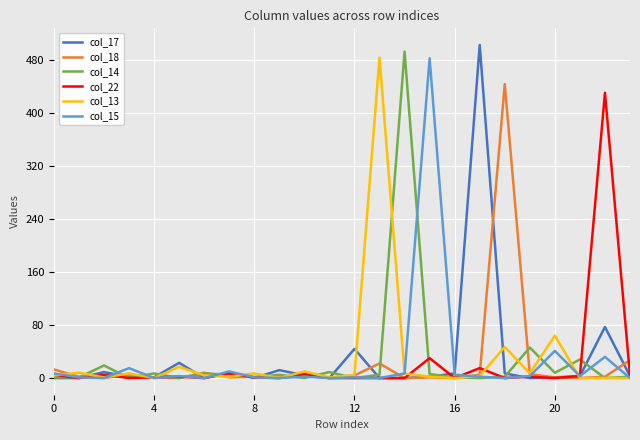

What are all the series names shown in the legend?

col_17, col_18, col_14, col_22, col_13, col_15